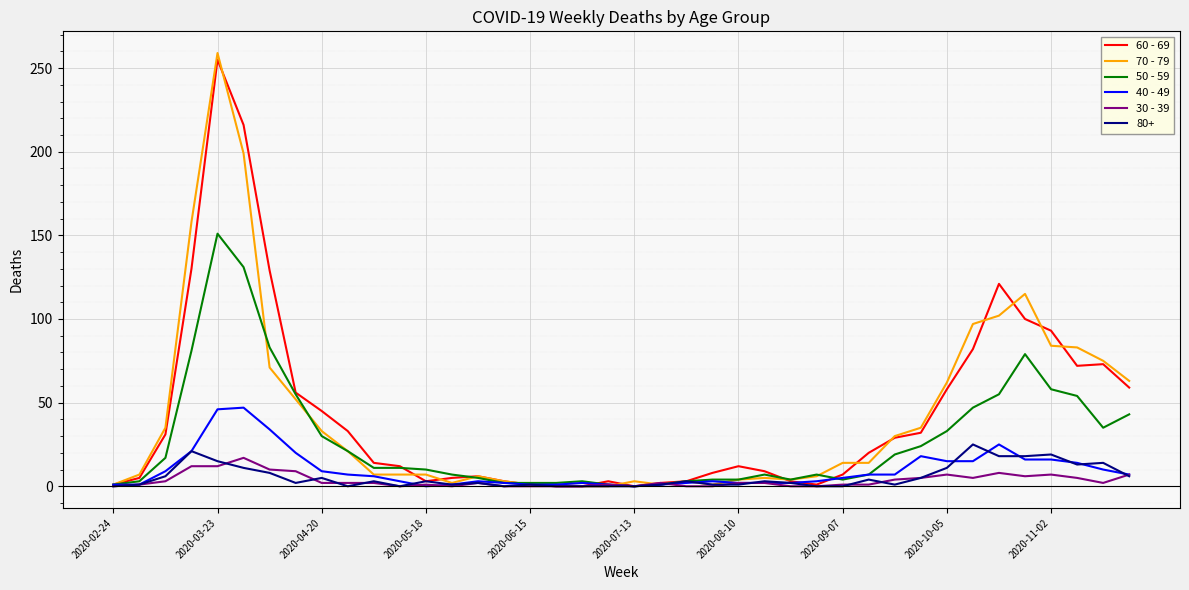

What are all the series names shown in the legend?

60 - 69, 70 - 79, 50 - 59, 40 - 49, 30 - 39, 80+